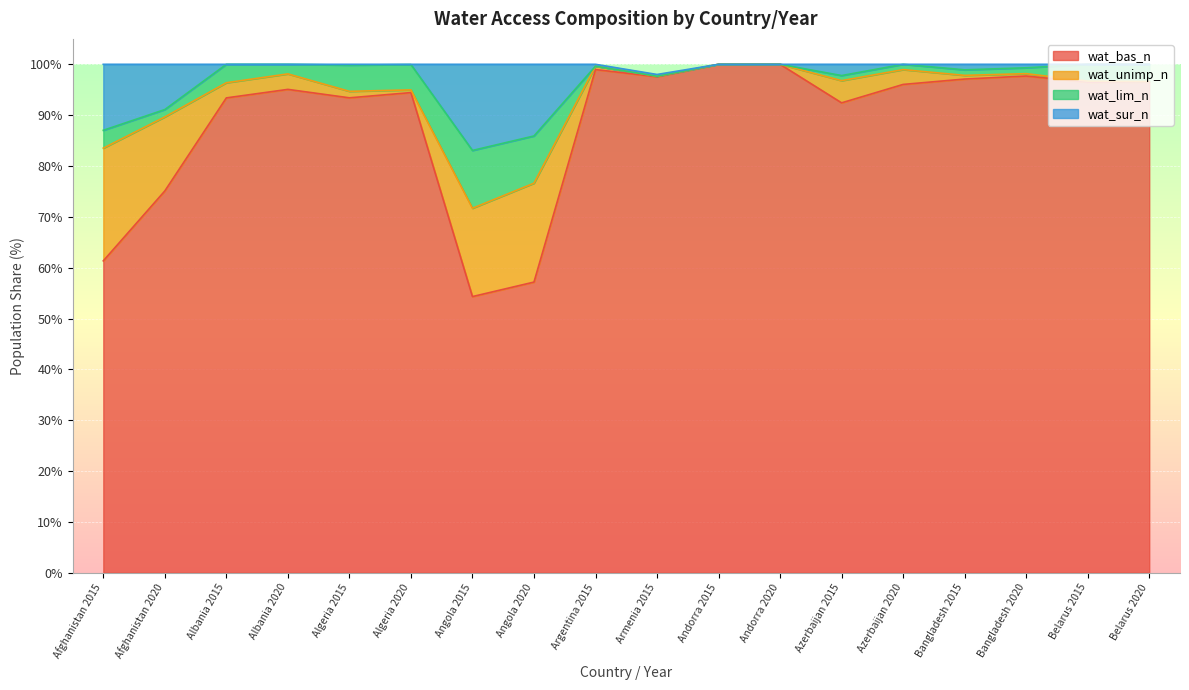

In wat_bas_n, how many points are higher than both neighbors (excluding endpoints)?

5